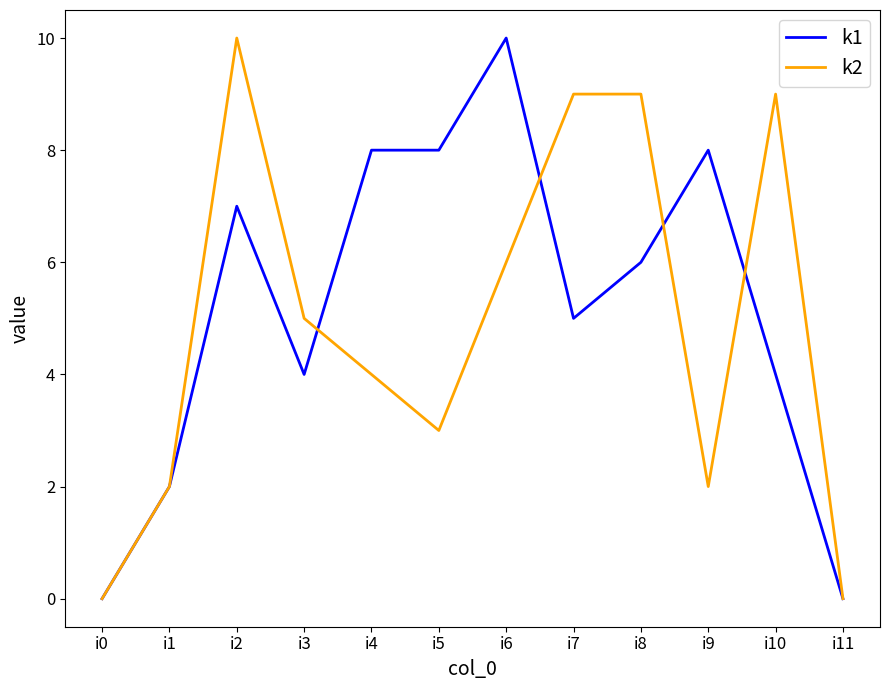

Rank the series by their average value, from lowest to highest.

k2, k1